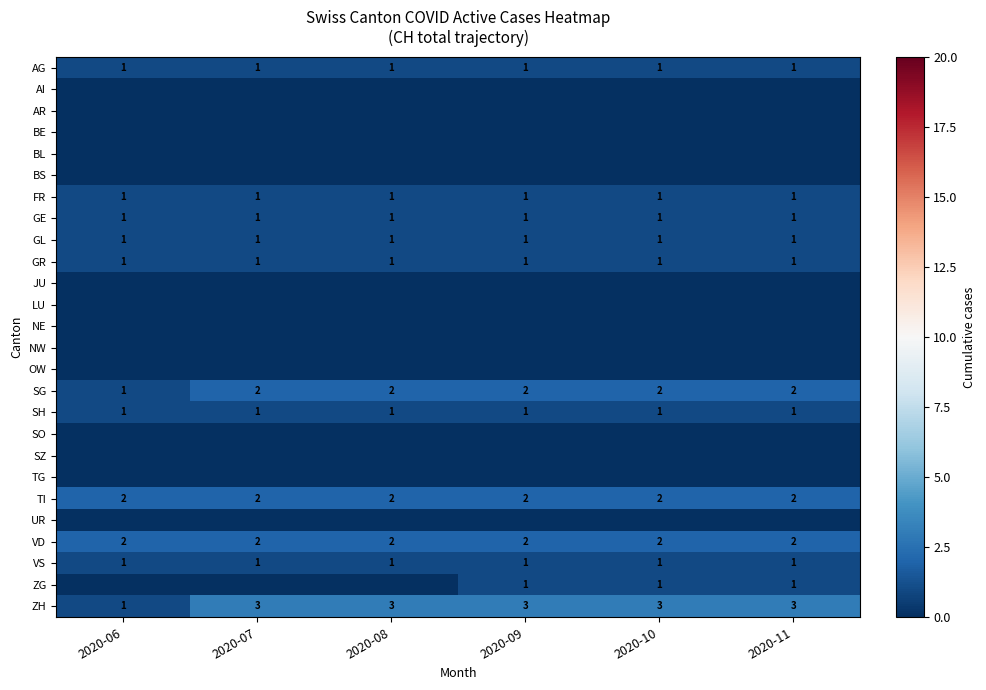

Which has a higher value, 2020-09 or 2020-07?

2020-09